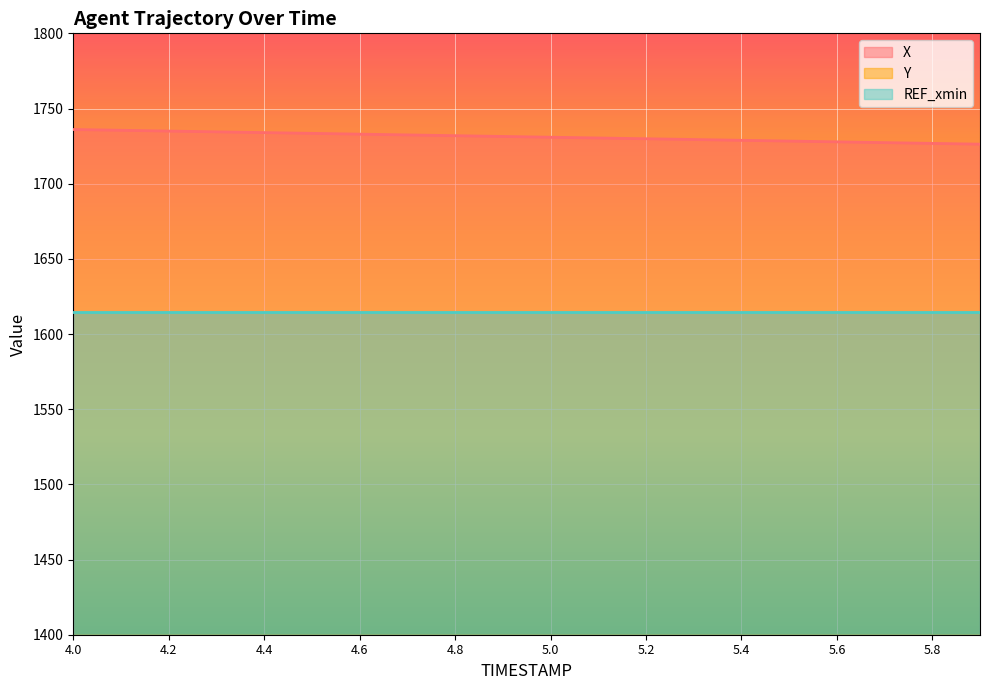

True or false: Y and X intersect in this chart.

False